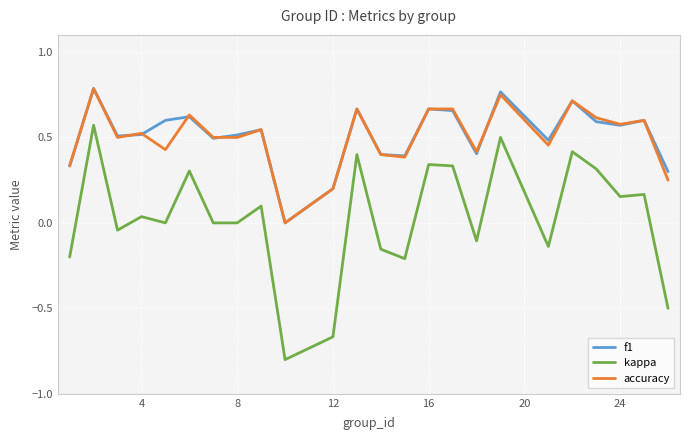

True or false: kappa and accuracy intersect in this chart.

False